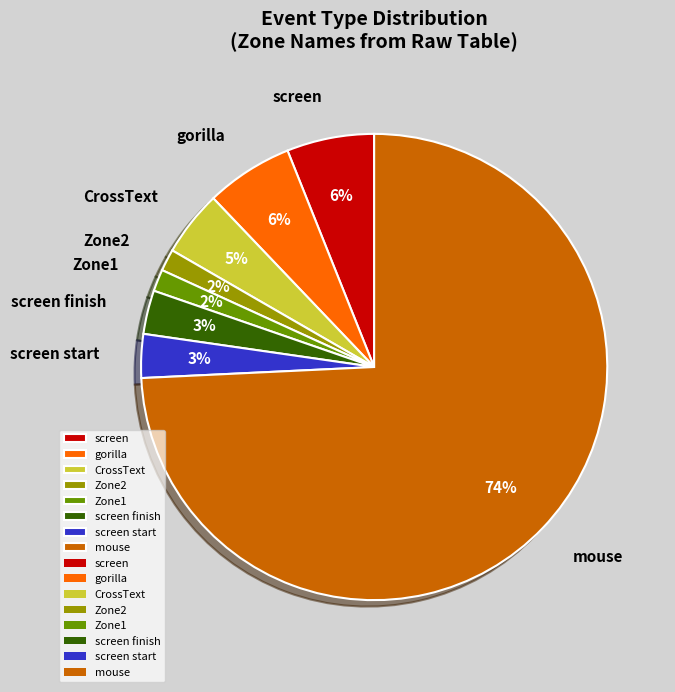

Do CrossText and mouse together represent more than half of the pie?

Yes